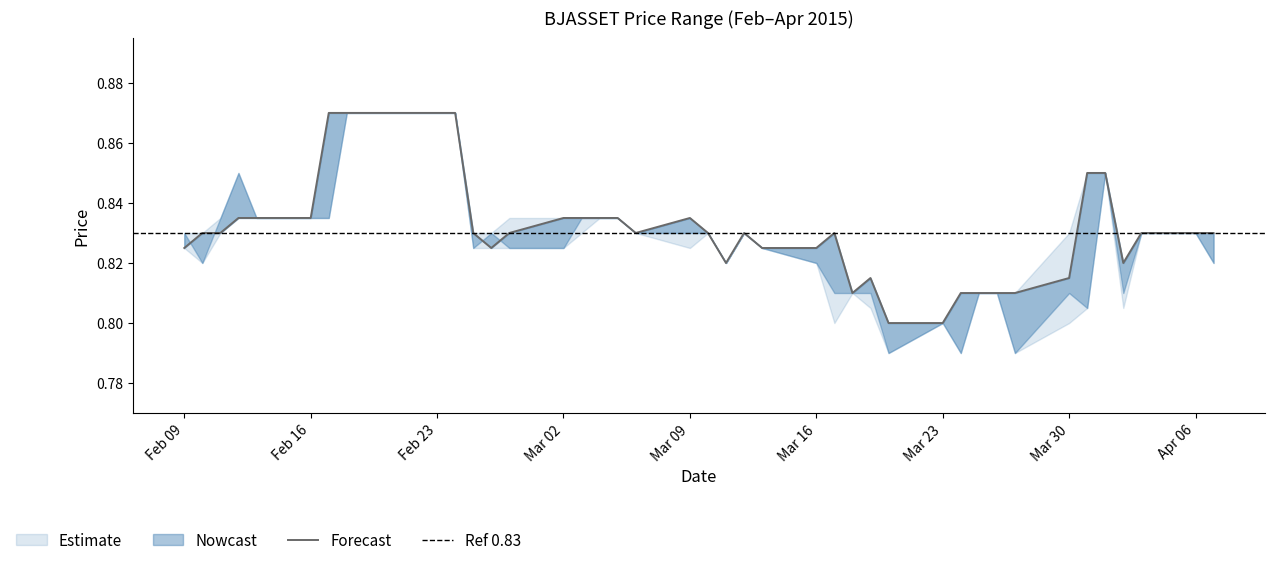

The high series shows 0.8 at 2015-03-09. True or false?

True